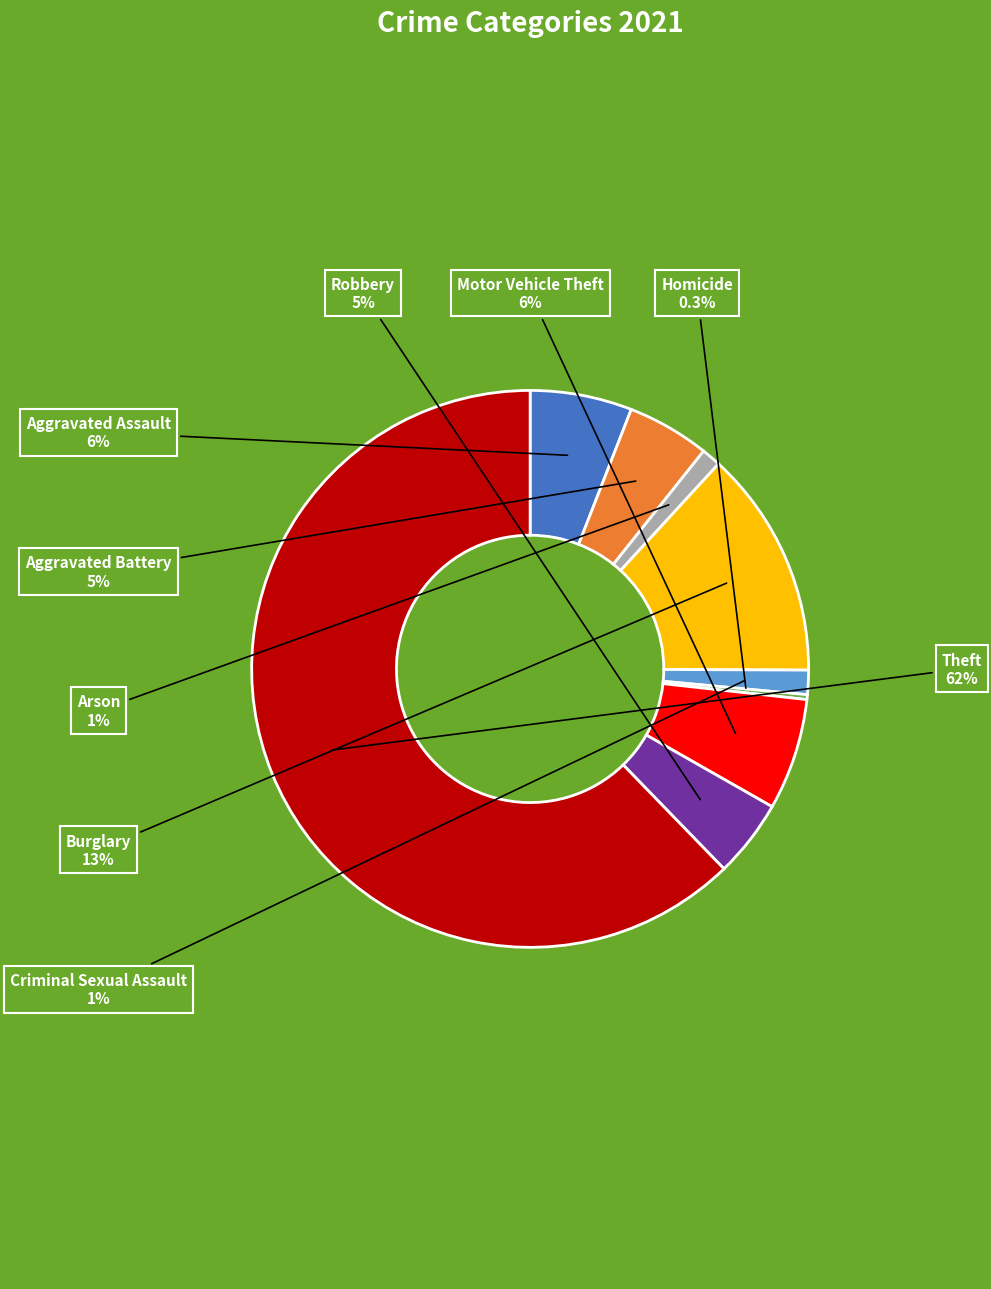

Which category has the biggest portion of the pie?

Theft